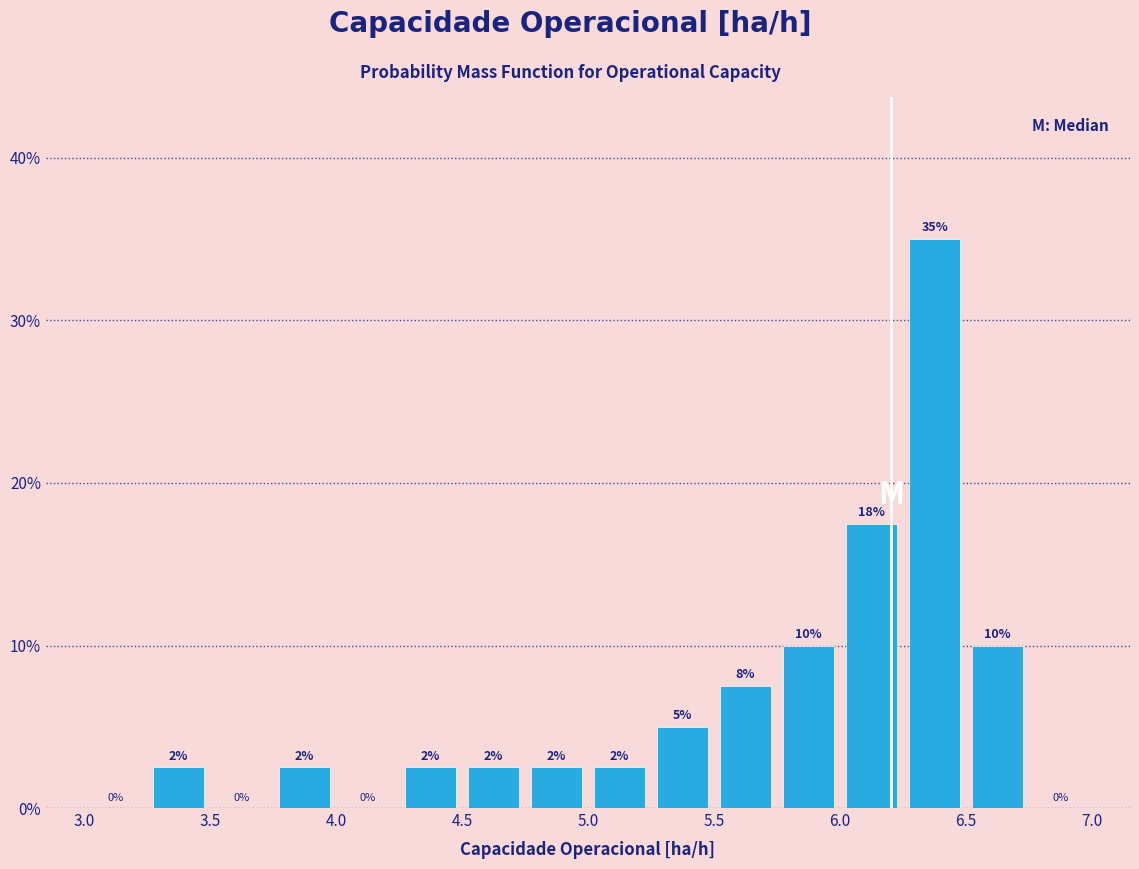

Over which range of the x-axis is the bar tallest?

6.25 to 6.50